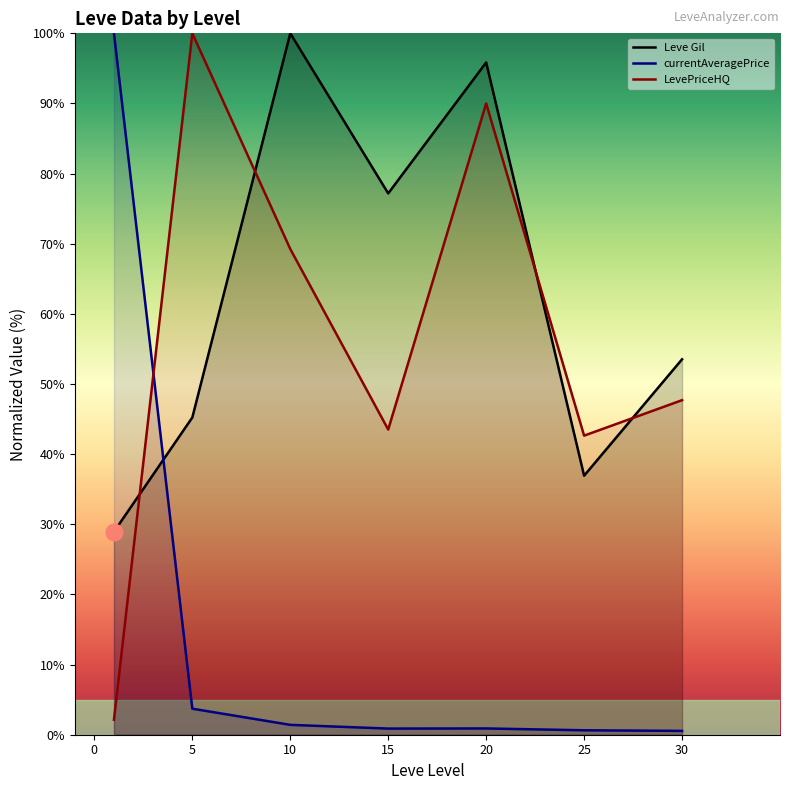

After their last crossing, which series has the higher values: LevePriceHQ or Leve Gil?

Leve Gil